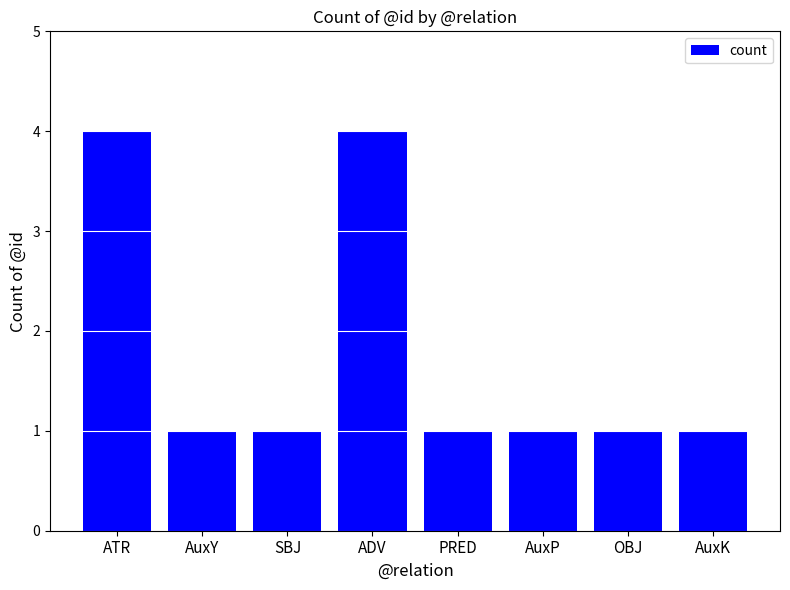

Read the value at ADV.

4